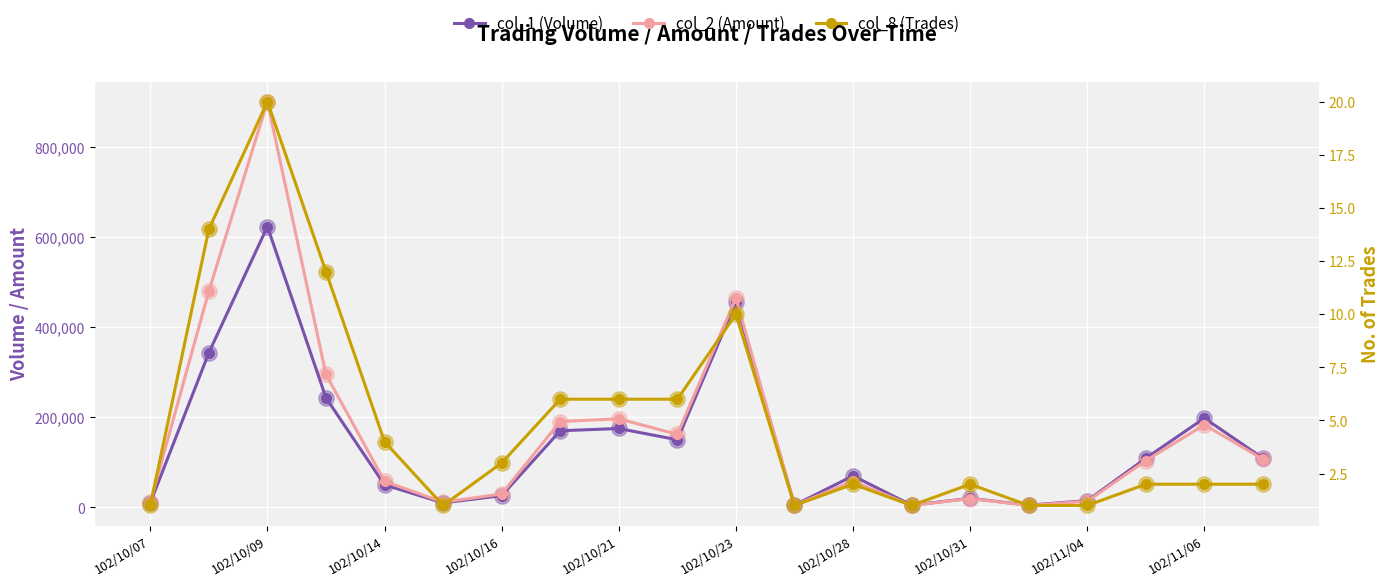

How many series are shown in this chart?

3